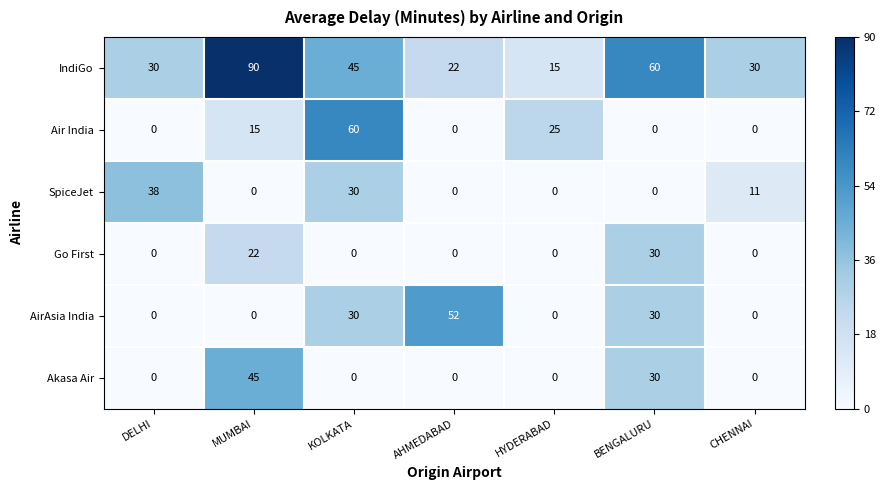

Which series has the largest range (max minus min)?

IndiGo